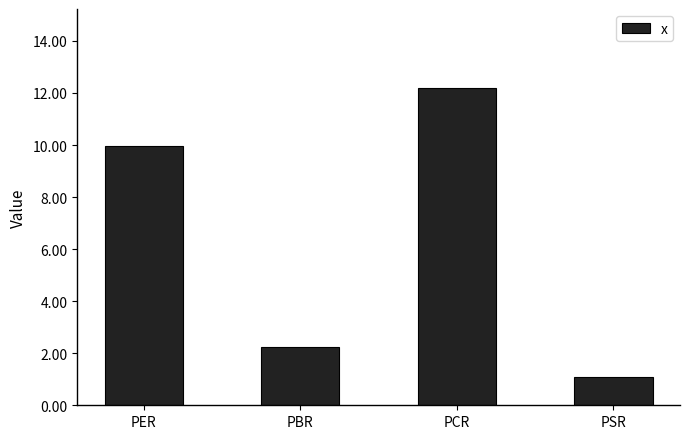

What is the greatest value displayed?

12.2